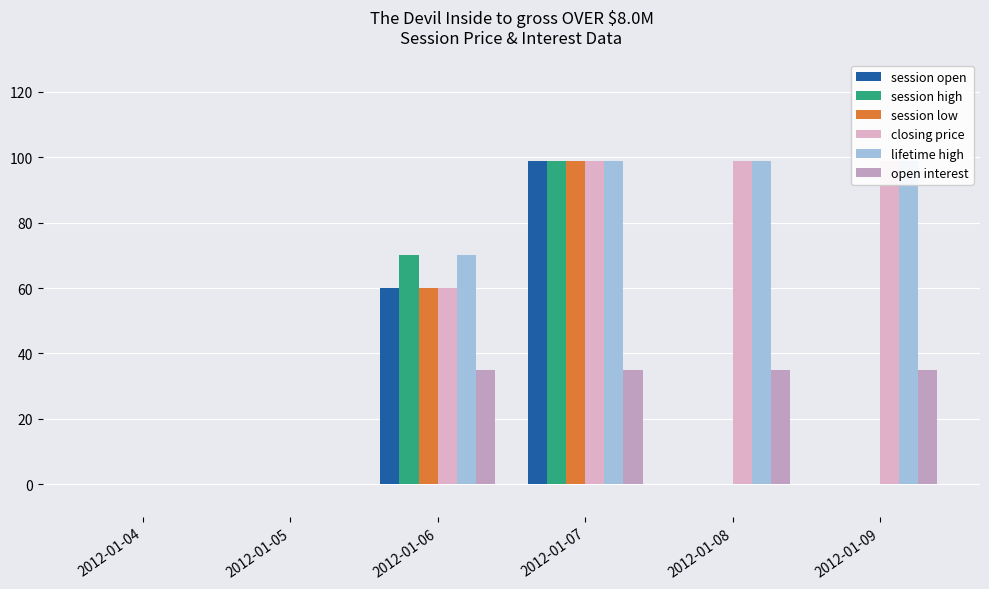

Reading left to right, transcribe all the data shown in this chart.

session open: 0	0	60	99	0	0
session high: 0	0	70	99	0	0
session low: 0	0	60	99	0	0
closing price: 0	0	60	99	99	99
lifetime high: 0	0	70	99	99	99
open interest: 0	0	35	35	35	35